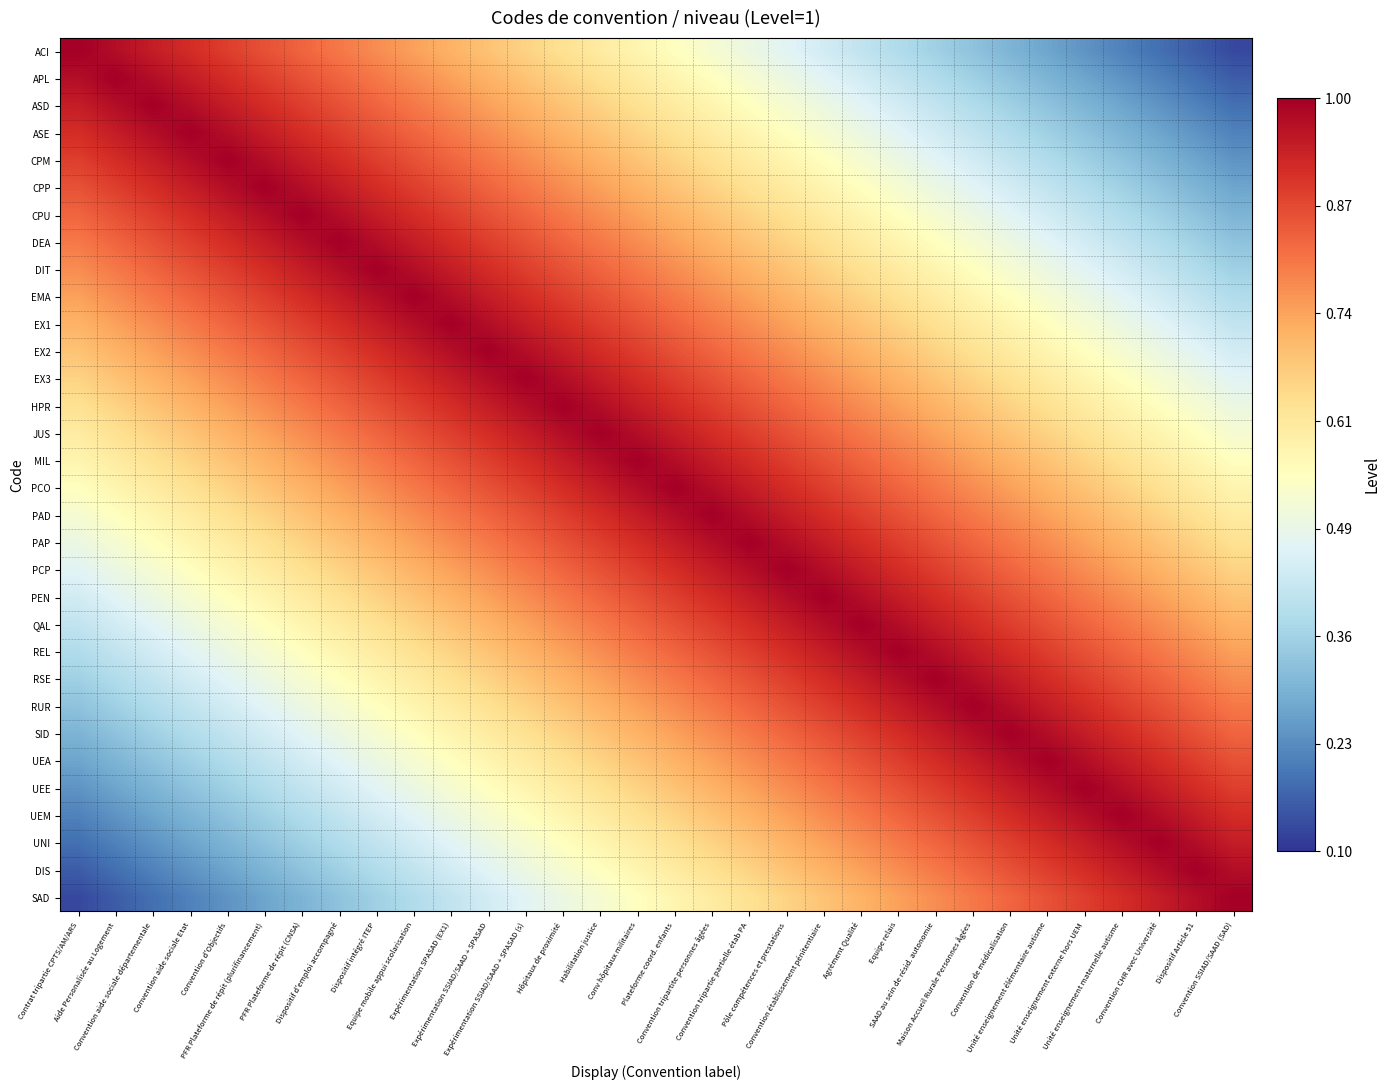

How many categories are shown in the chart?

32